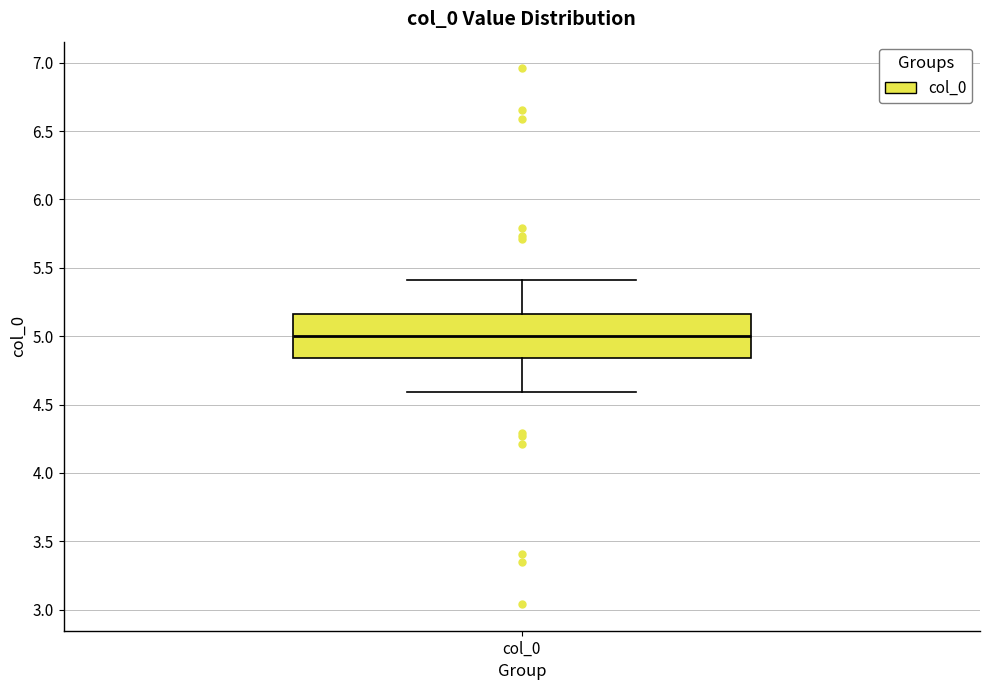

Where is the lower edge of the box for col_0 on the y-axis? The values are not printed on the chart, so give them approximately, as read against the axis.

4.85